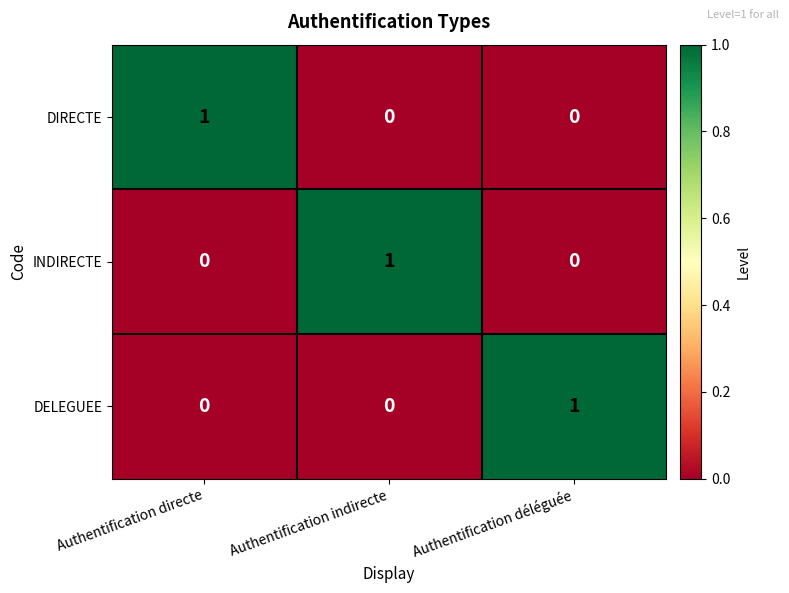

Which category has the highest value in the INDIRECTE series?

Authentification indirecte